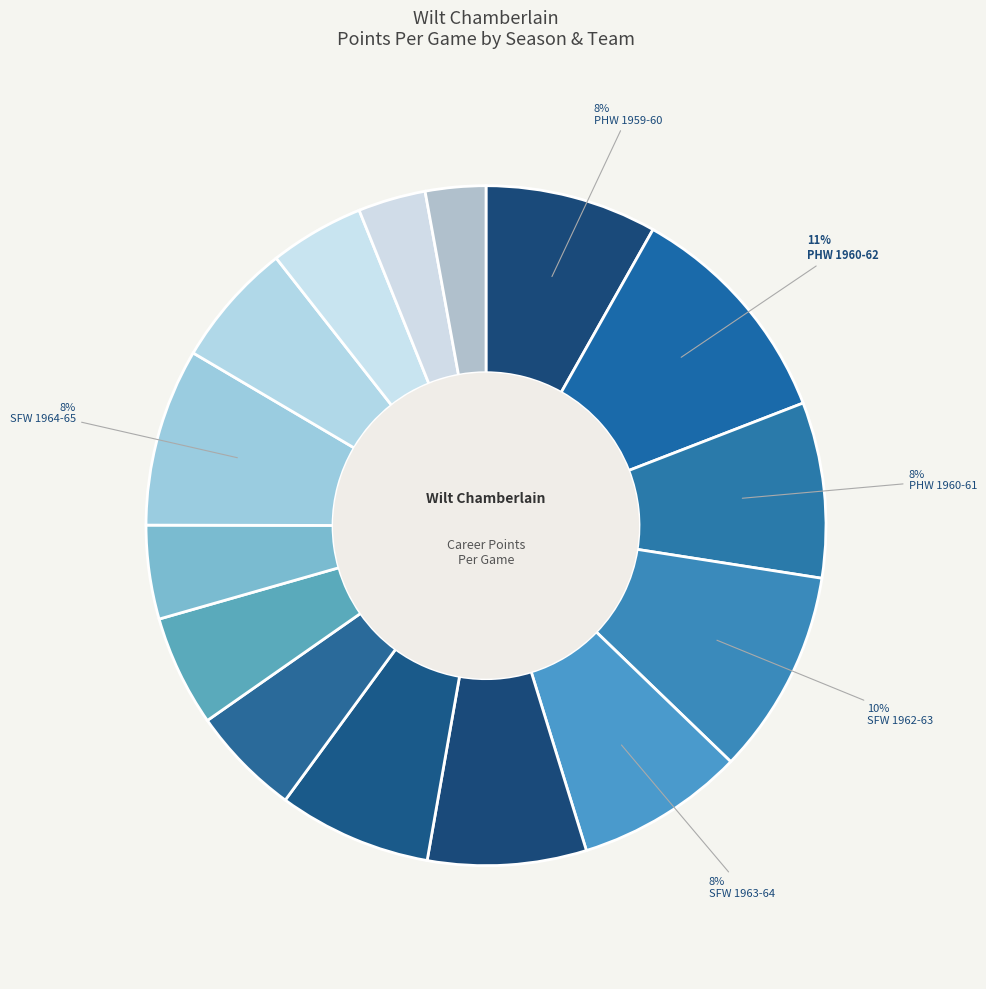

How many segments does this pie chart have?

15